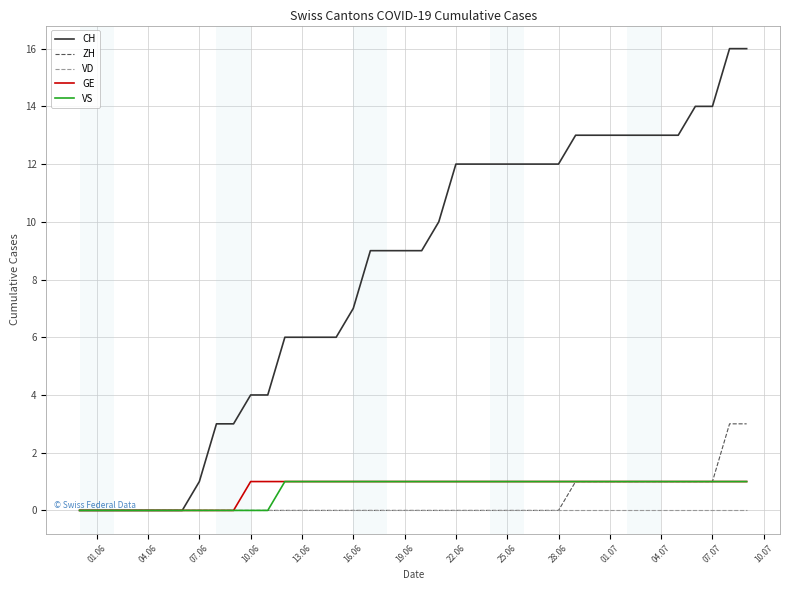

Reading right to left, extract all data points from this chart.

CH: 16	16	14	14	13	13	13	13	13	13	13	12	12	12	12	12	12	12	10	9	9	9	9	7	6	6	6	6	4	4	3	3	1	0	0	0	0	0	0	0
ZH: 3	3	1	1	1	1	1	1	1	1	1	0	0	0	0	0	0	0	0	0	0	0	0	0	0	0	0	0	0	0	0	0	0	0	0	0	0	0	0	0
VD: 0	0	0	0	0	0	0	0	0	0	0	0	0	0	0	0	0	0	0	0	0	0	0	0	0	0	0	0	0	0	0	0	0	0	0	0	0	0	0	0
GE: 1	1	1	1	1	1	1	1	1	1	1	1	1	1	1	1	1	1	1	1	1	1	1	1	1	1	1	1	1	1	0	0	0	0	0	0	0	0	0	0
VS: 1	1	1	1	1	1	1	1	1	1	1	1	1	1	1	1	1	1	1	1	1	1	1	1	1	1	1	1	0	0	0	0	0	0	0	0	0	0	0	0